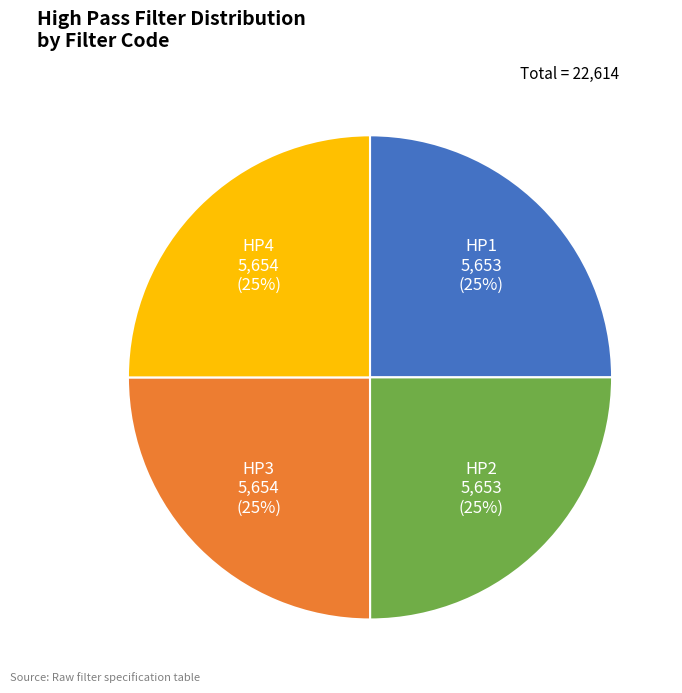

Is it true that HP2 is 37% of the pie?

False